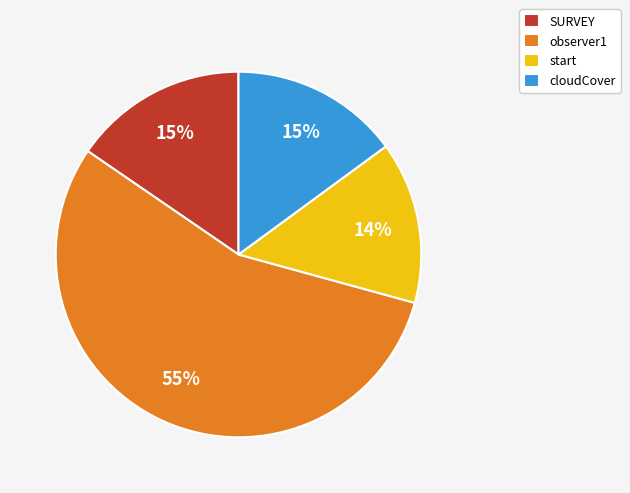

The cloudCover slice represents 29% of the pie. True or false?

False